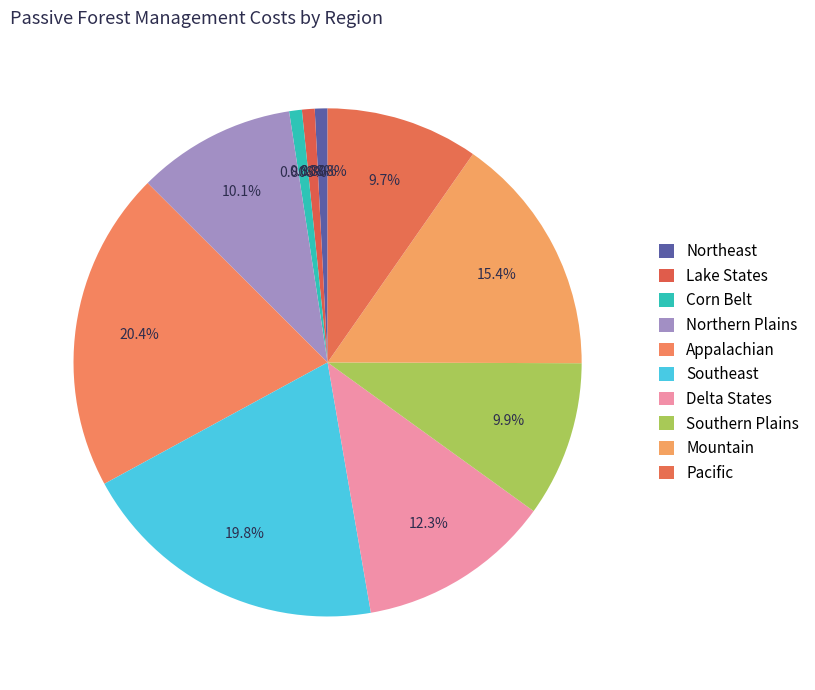

Between Appalachian and Northeast, which is larger?

Appalachian